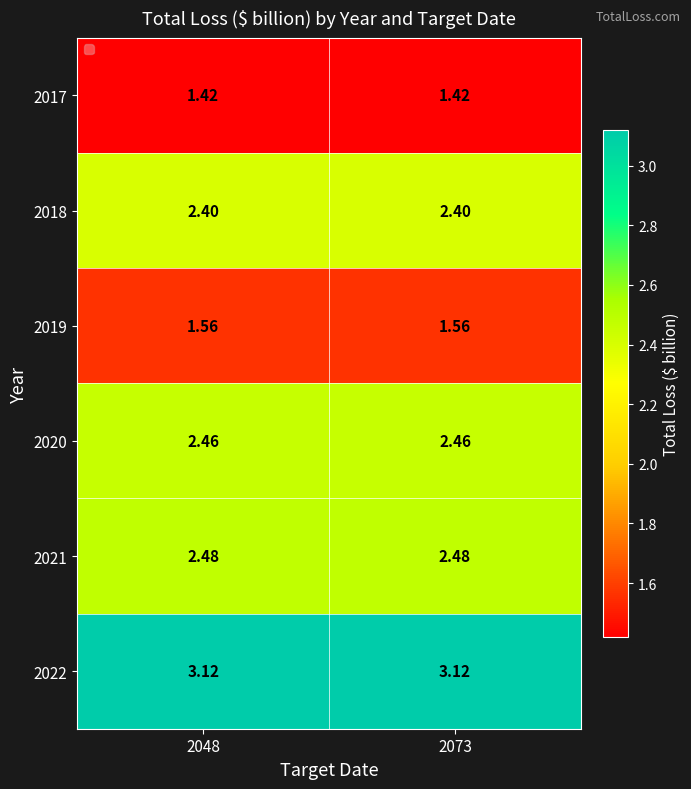

Is the value of 2019 at 2048 greater than the value of 2022 at 2048?

No